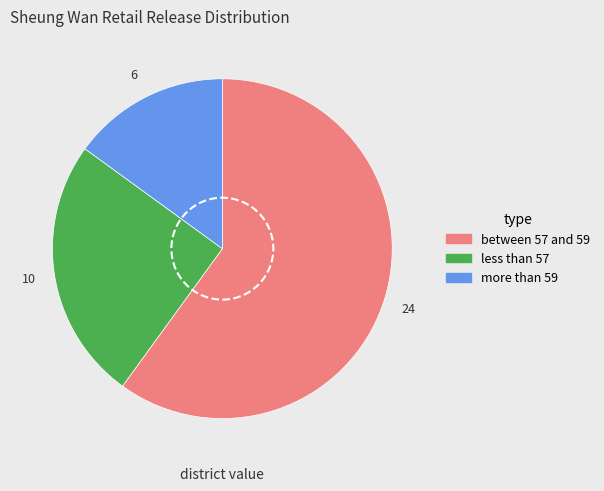

What is the ratio of the value at less than 57 to the value at more than 59?

1.7